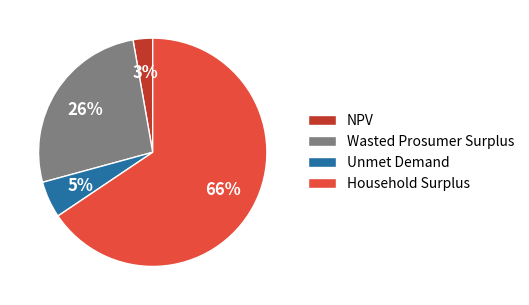

Combined, do Wasted Prosumer Surplus and Unmet Demand account for over 50%?

No